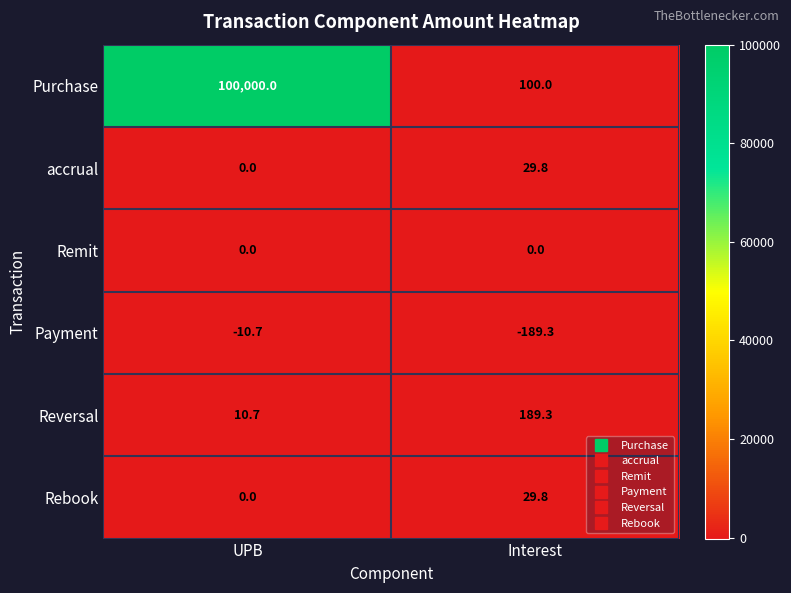

Rank the categories by Payment value from lowest to highest.

Interest, UPB